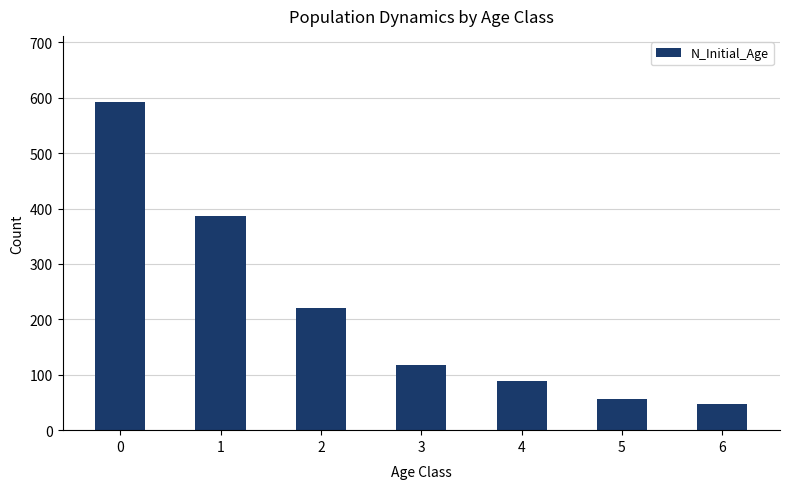

Rank the categories by value from lowest to highest.

6, 5, 4, 3, 2, 1, 0